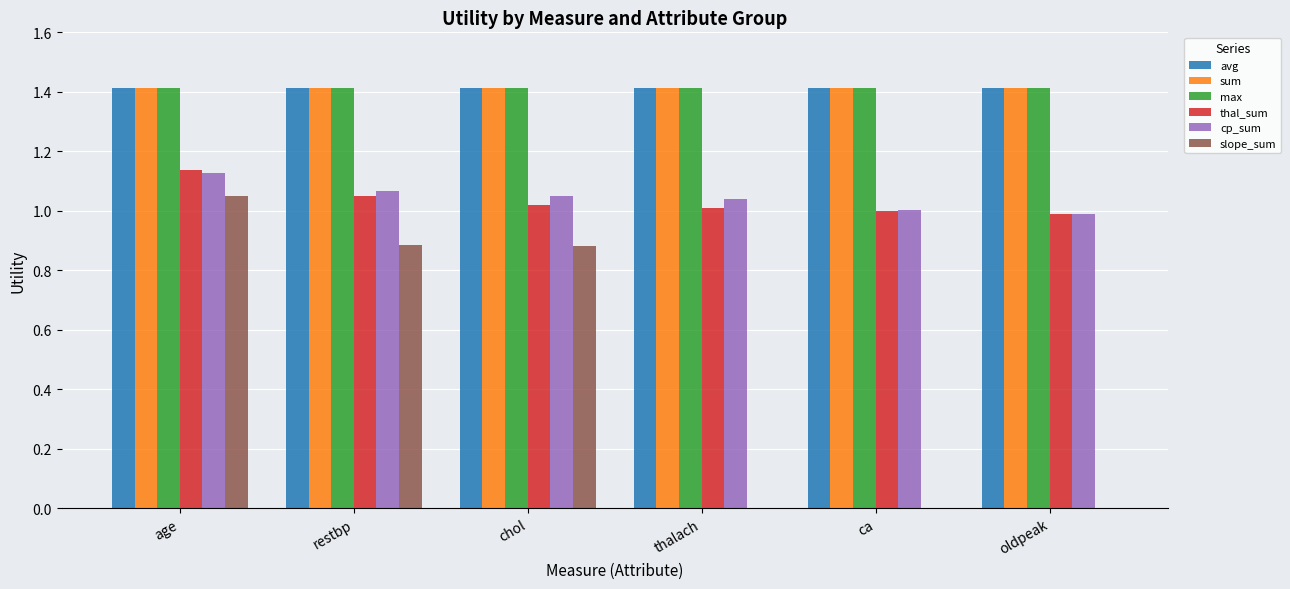

What is the total value across all series at chol?

7.2